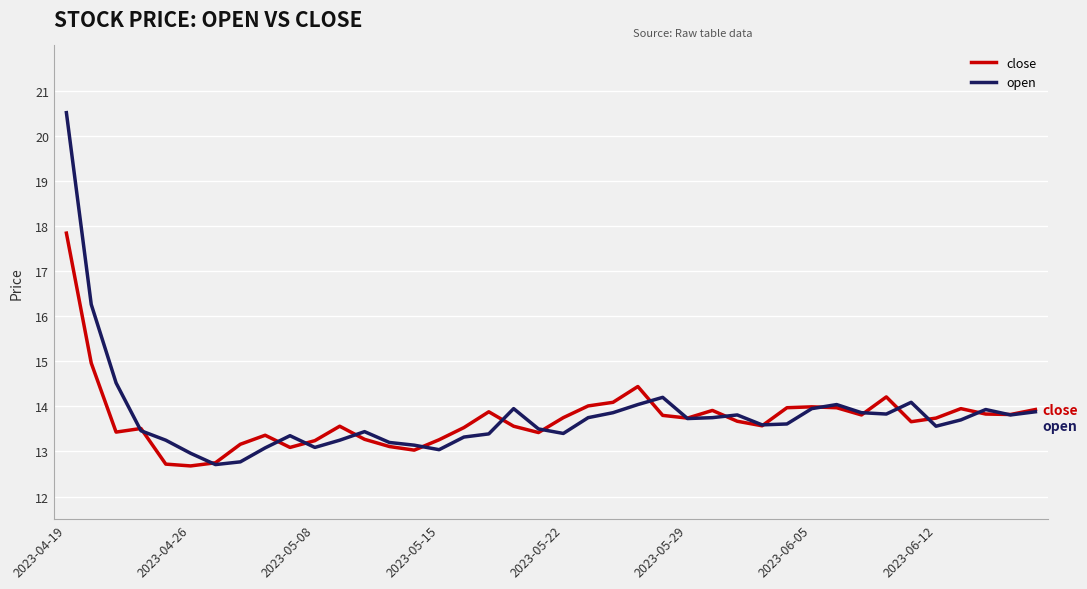

Rank the series by their maximum value, from highest to lowest.

open, close